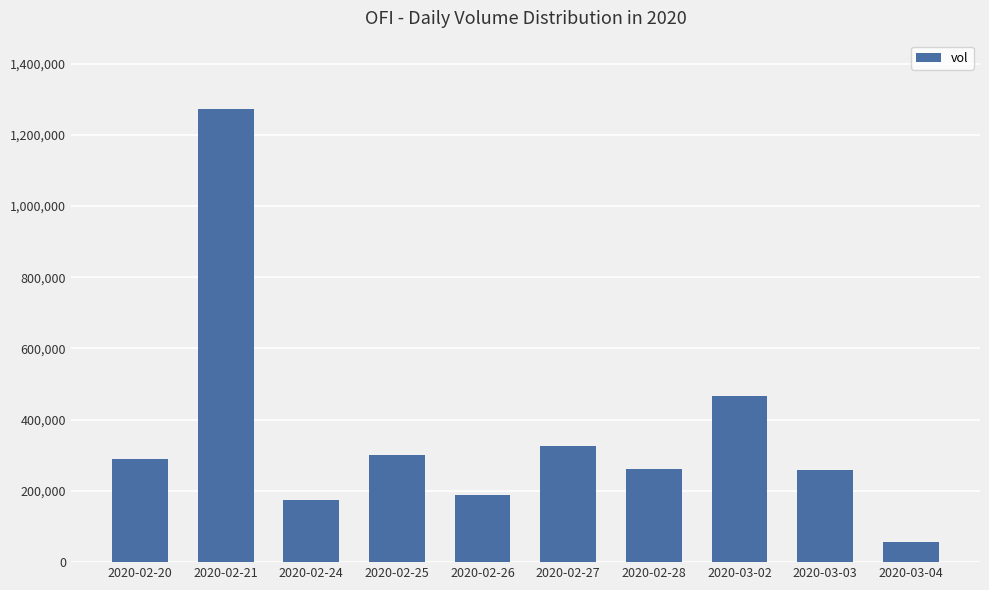

Where is the data nearest to the value 665000?

2020-03-02